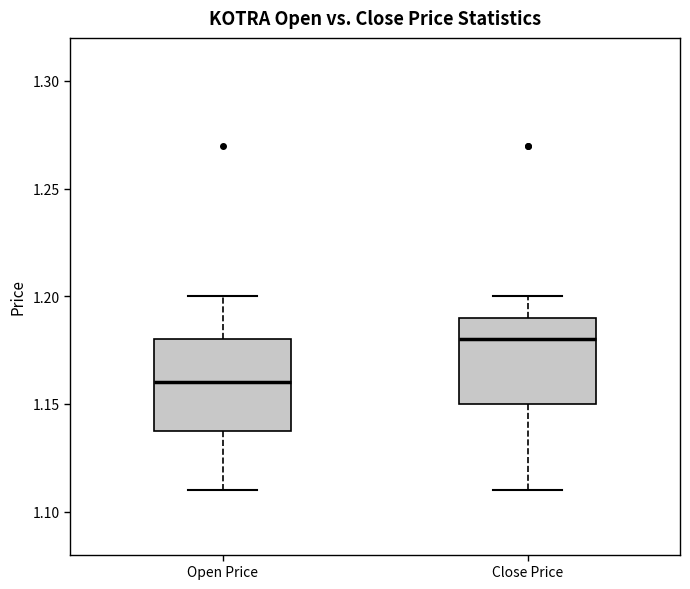

Reading left to right, transcribe this box plot: for each box, give where its median line is, the range the box spans, and where its two whiskers end, as read against the y-axis. The values are not printed on the chart, so give them approximately, as read against the axis.

Open Price: median 1.16, box 1.14 to 1.18, whiskers 1.11 to 1.20
Close Price: median 1.18, box 1.15 to 1.19, whiskers 1.11 to 1.20